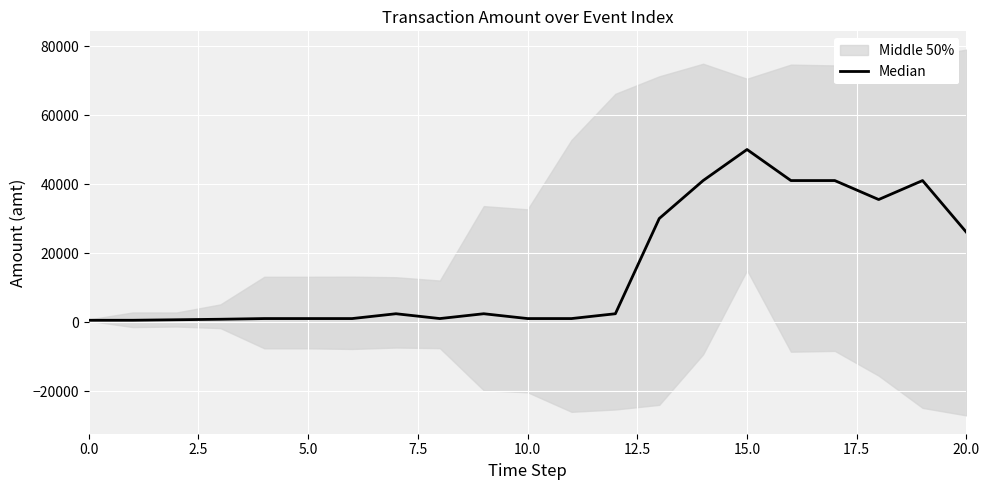

Does the chart display data point markers on the line(s)?

No